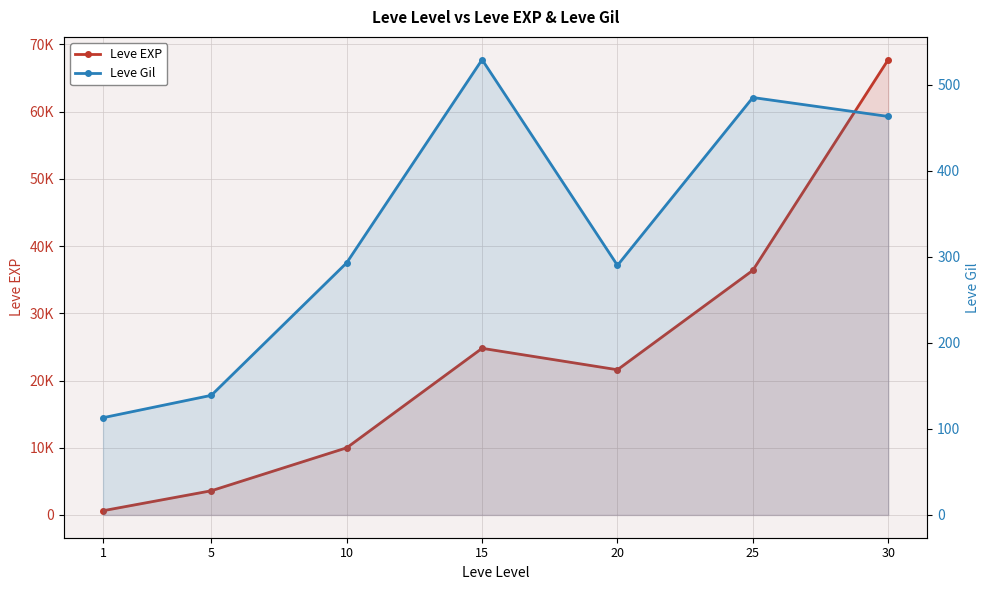

How many lines are shown in the chart?

2